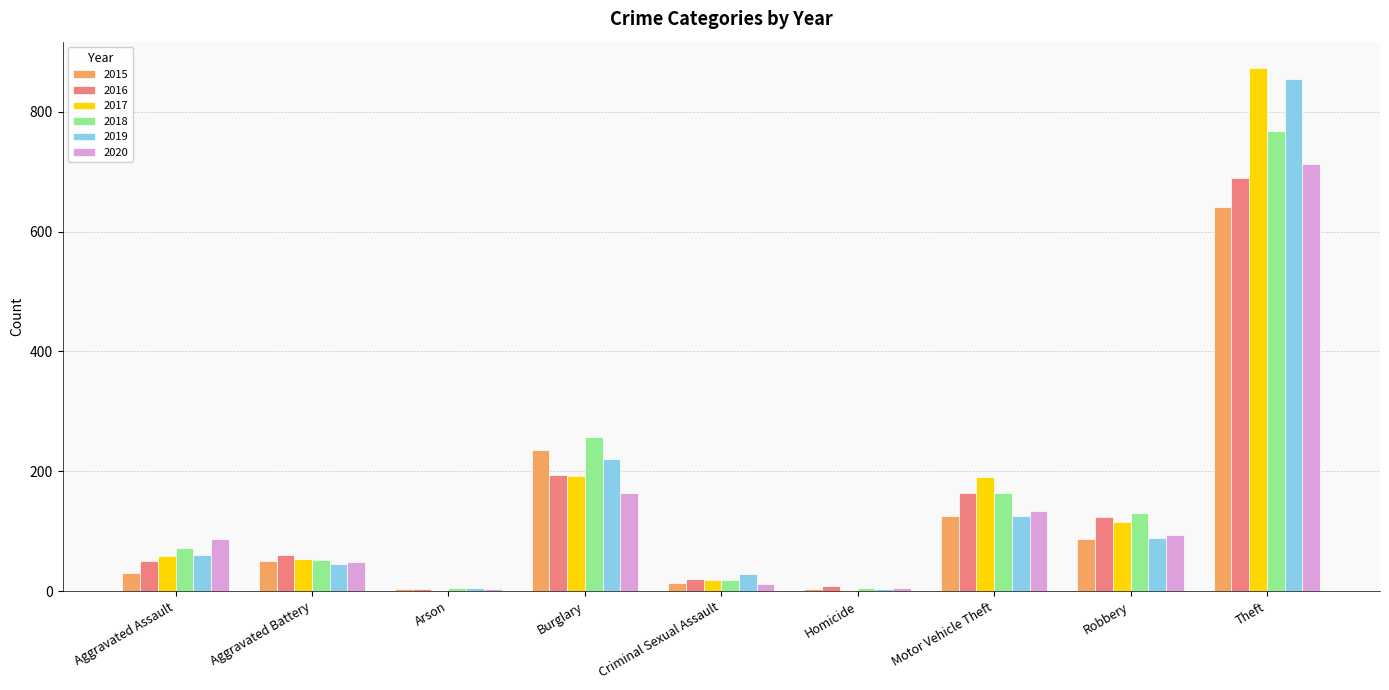

What is the maximum value shown in the chart?

873